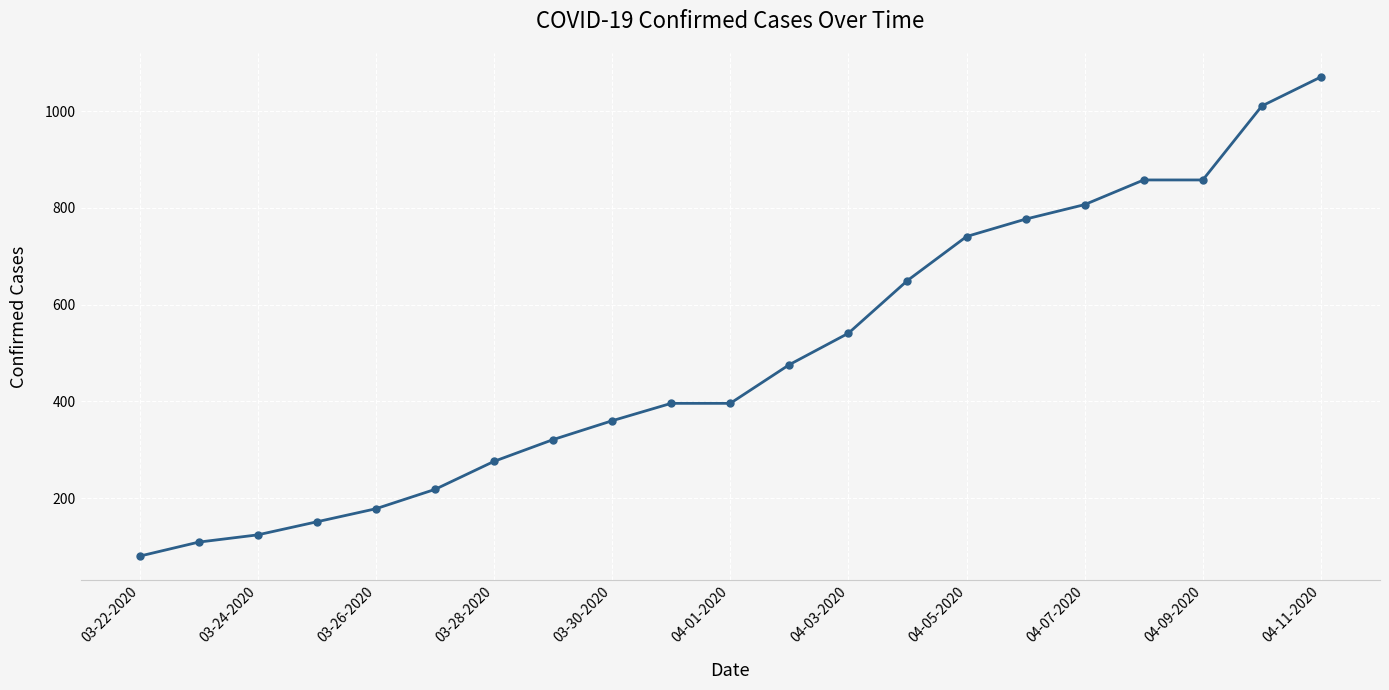

What is the value of the 18th point from the left?

858